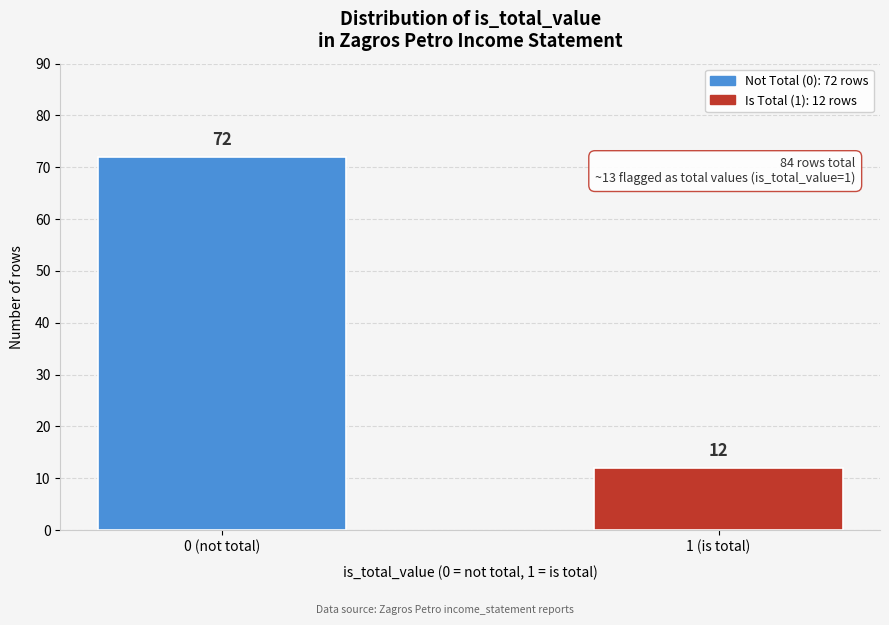

Reading left to right, list all the values displayed in this chart.

0 (not total)=72	1 (is total)=12